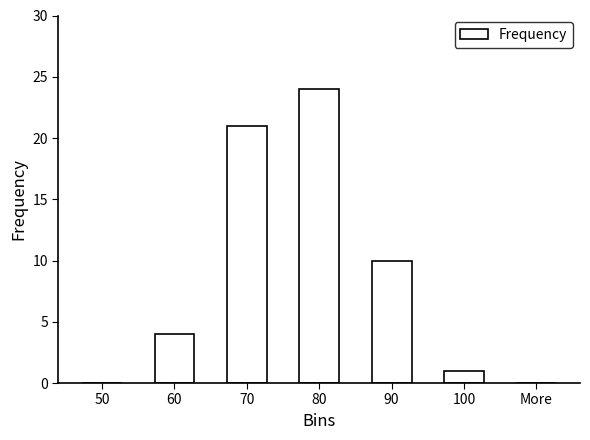

Does the chart contain stacked bars?

No